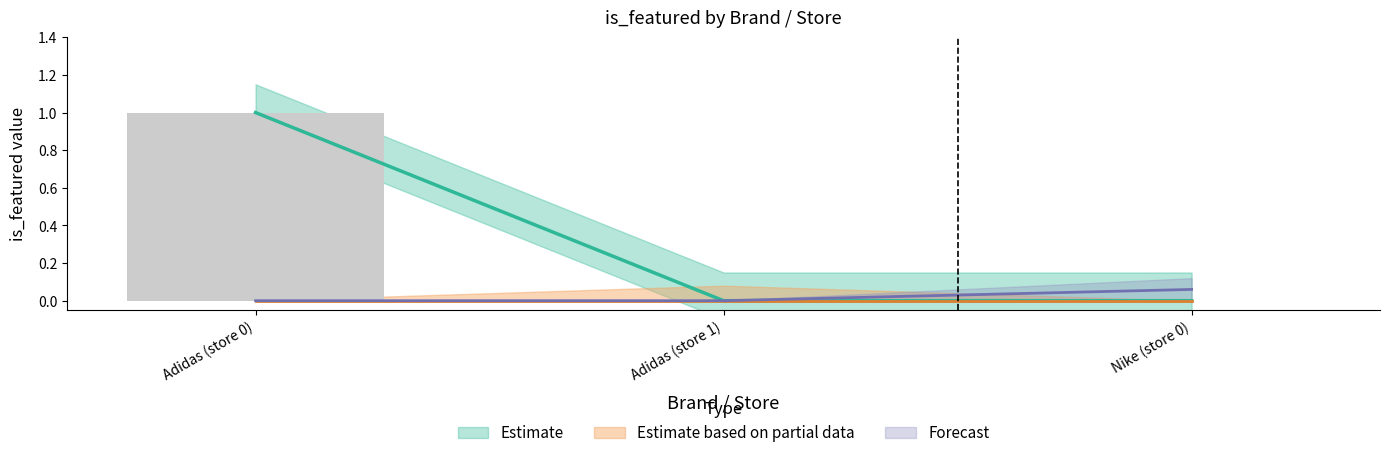

Does the chart contain any negative values?

No